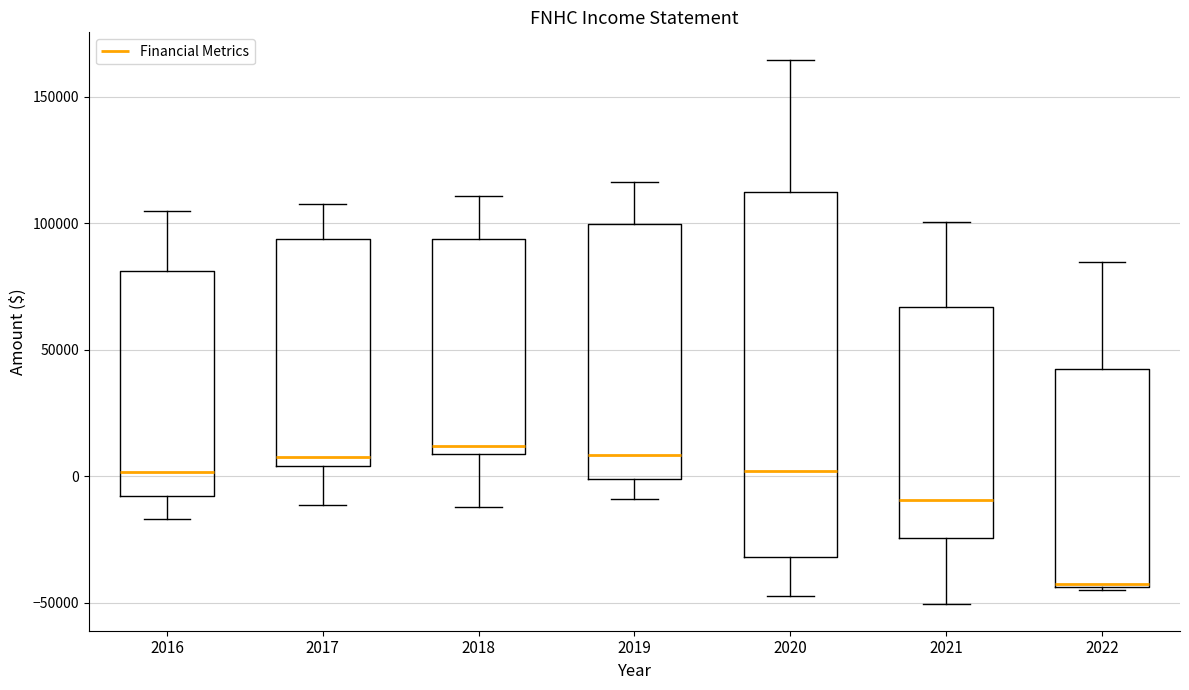

Where does the upper whisker of the box at x = 2018 end on the y-axis? The values are not printed on the chart, so give them approximately, as read against the axis.

110000